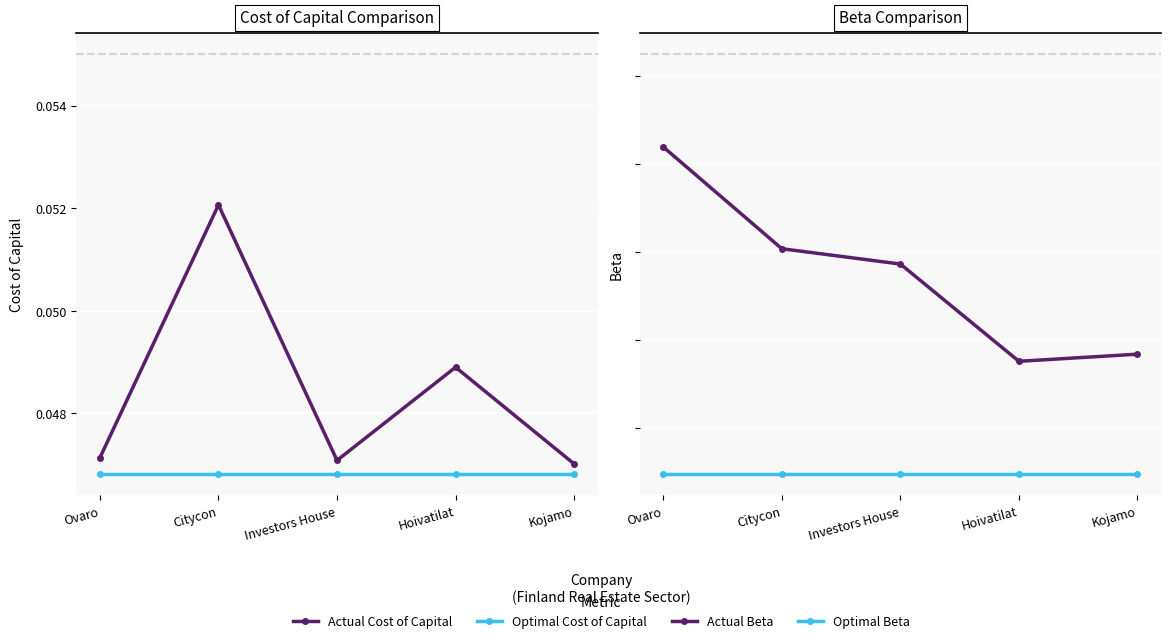

How many series are shown in this chart?

4